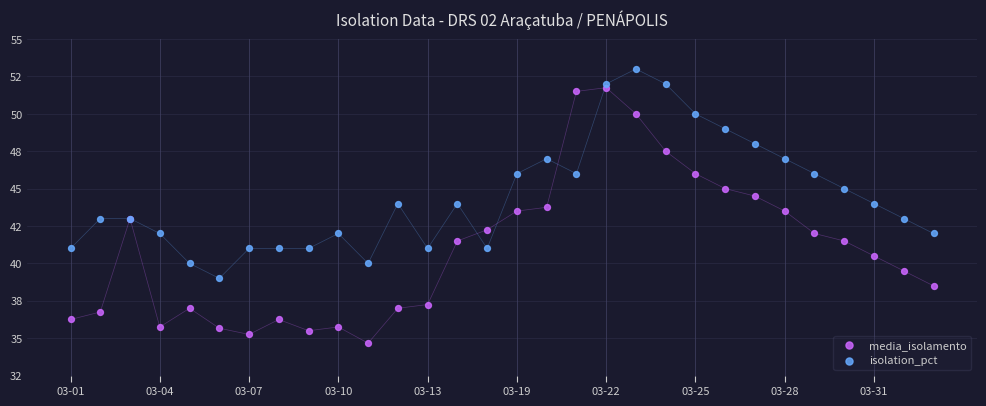

Which series contains the highest Y value?

isolation_pct